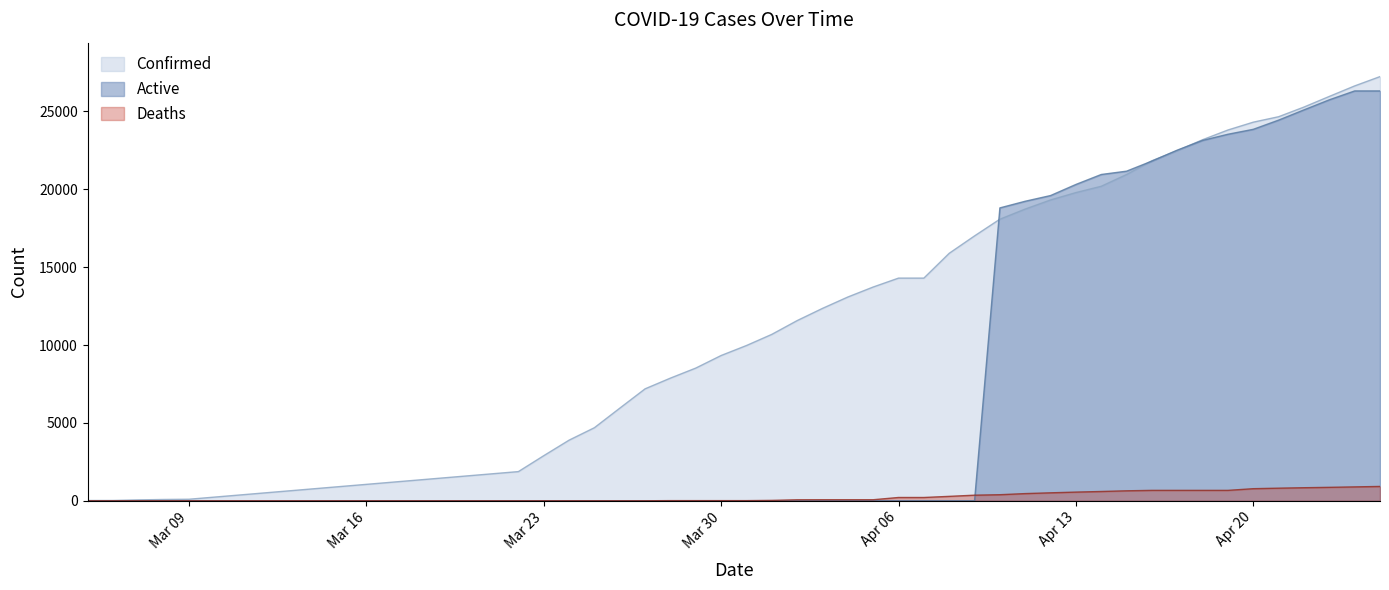

True or false: Confirmed has more than 0 interior local peaks.

False